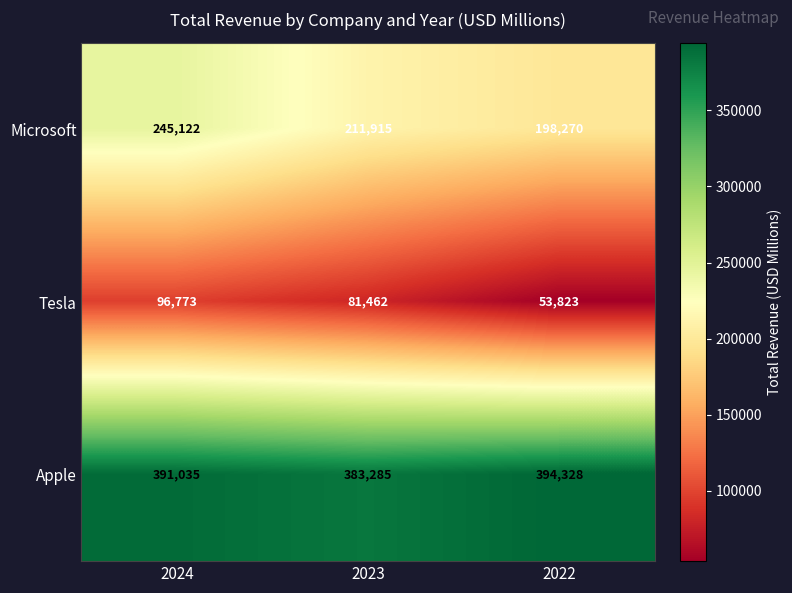

The Microsoft series shows 128232 at 2022. True or false?

False